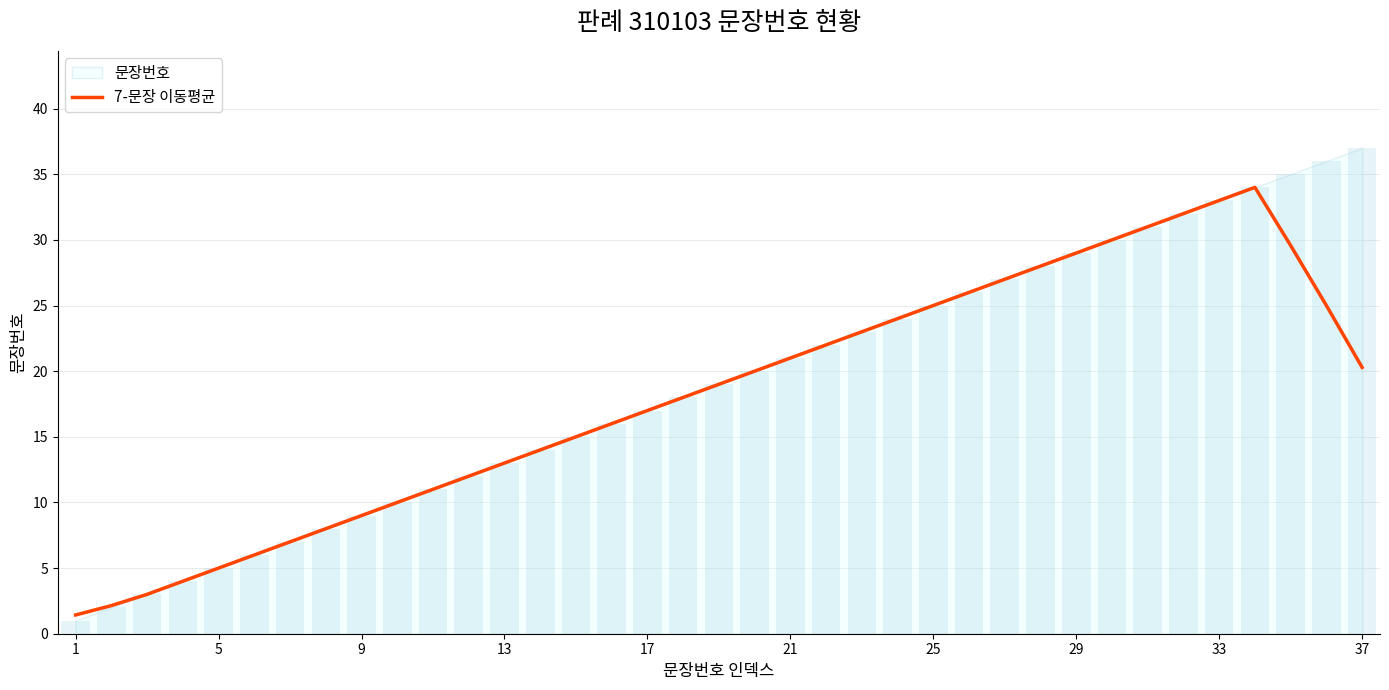

What is the lowest value of the 7-문장 이동평균 series?

1.4